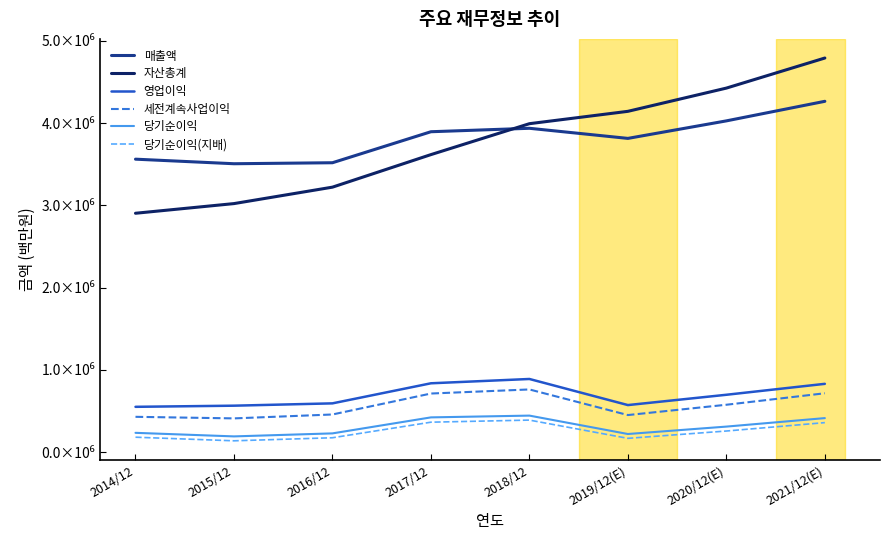

At which label does 자산총계 reach its minimum?

2014/12